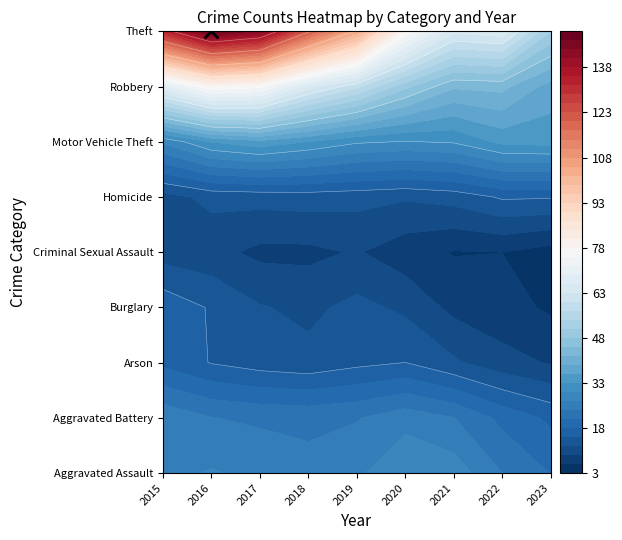

The value of Aggravated Battery at 2018 is 18. True or false?

False